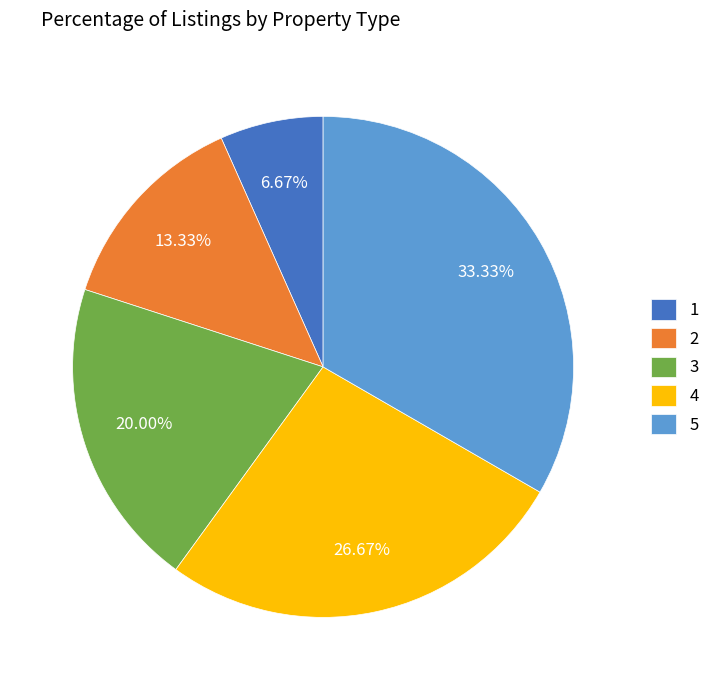

Rank the categories by value from highest to lowest.

5, 4, 3, 2, 1